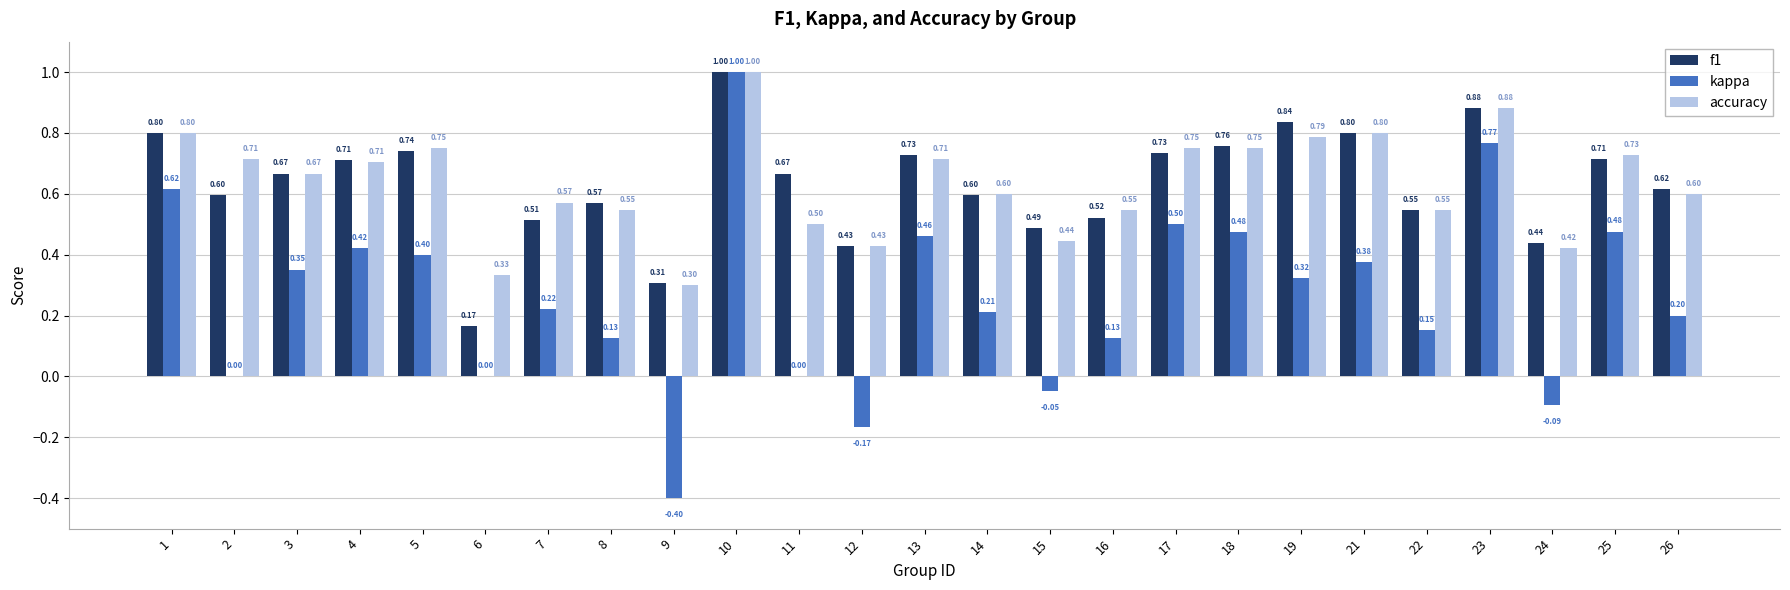

What are all the series names shown in the legend?

f1, kappa, accuracy